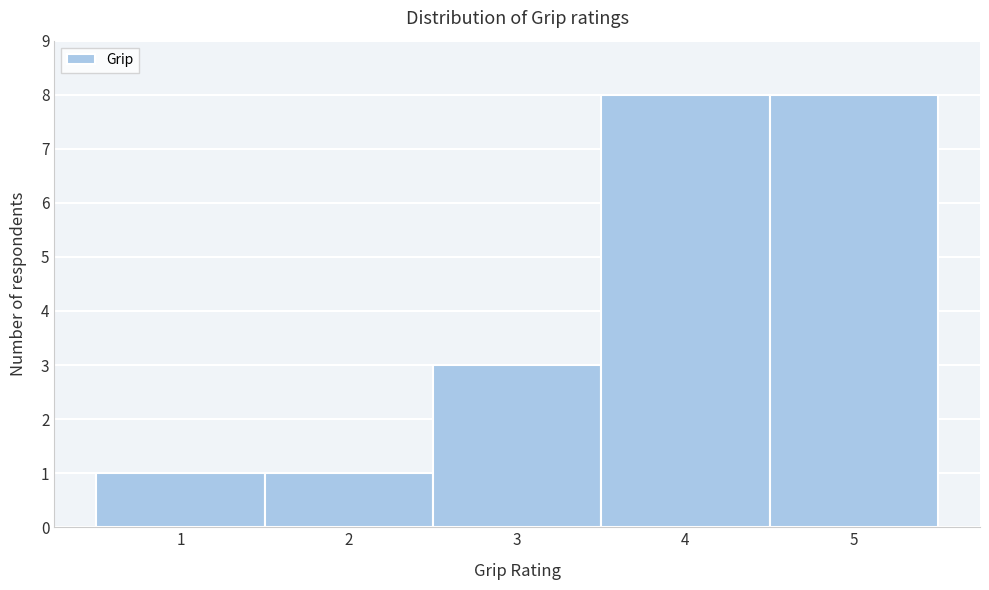

Reading left to right, list every bar in this chart as the range it spans on the x-axis followed by its height. The values are not printed on the chart, so give them approximately, as read against the axis.

0.5 to 1.5: 1
1.5 to 2.5: 1
2.5 to 3.5: 3
3.5 to 4.5: 8
4.5 to 5.5: 8